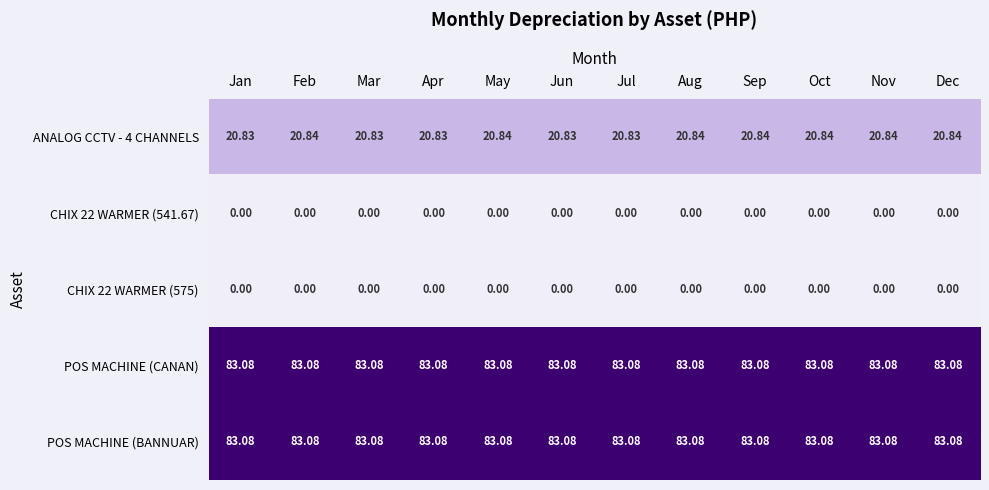

What is the difference between the highest and lowest values at Mar?

83.1